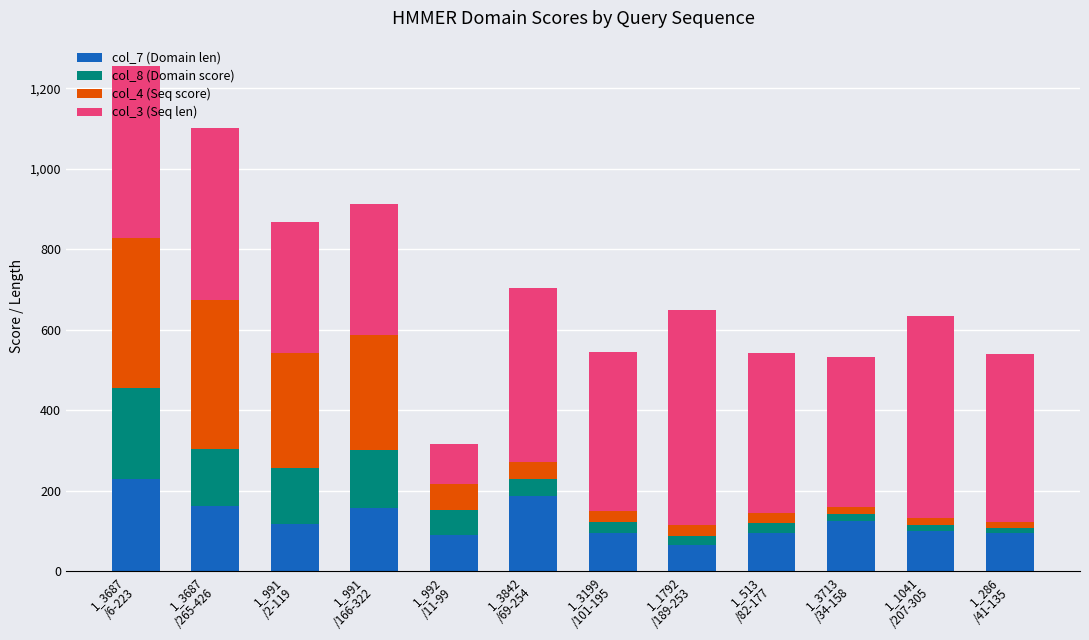

What is the difference between the maximum and minimum values in the col_7 (Domain len) series?

163.0